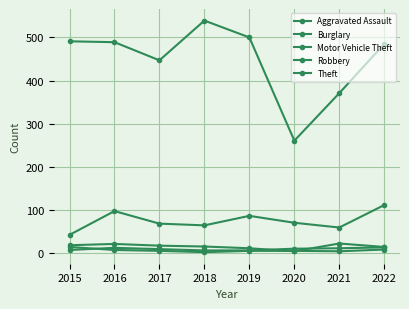

Reading left to right, extract all data points from this chart.

Aggravated Assault: 8	13	10	7	7	11	12	14
Burglary: 19	22	18	16	12	5	23	15
Motor Vehicle Theft: 43	98	69	65	87	71	60	112
Robbery: 15	8	6	3	6	6	5	9
Theft: 491	489	447	539	500	261	371	485